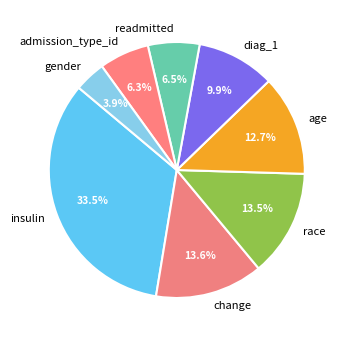

To the nearest percent, what is the difference between the largest and smallest slice percentages?

30%